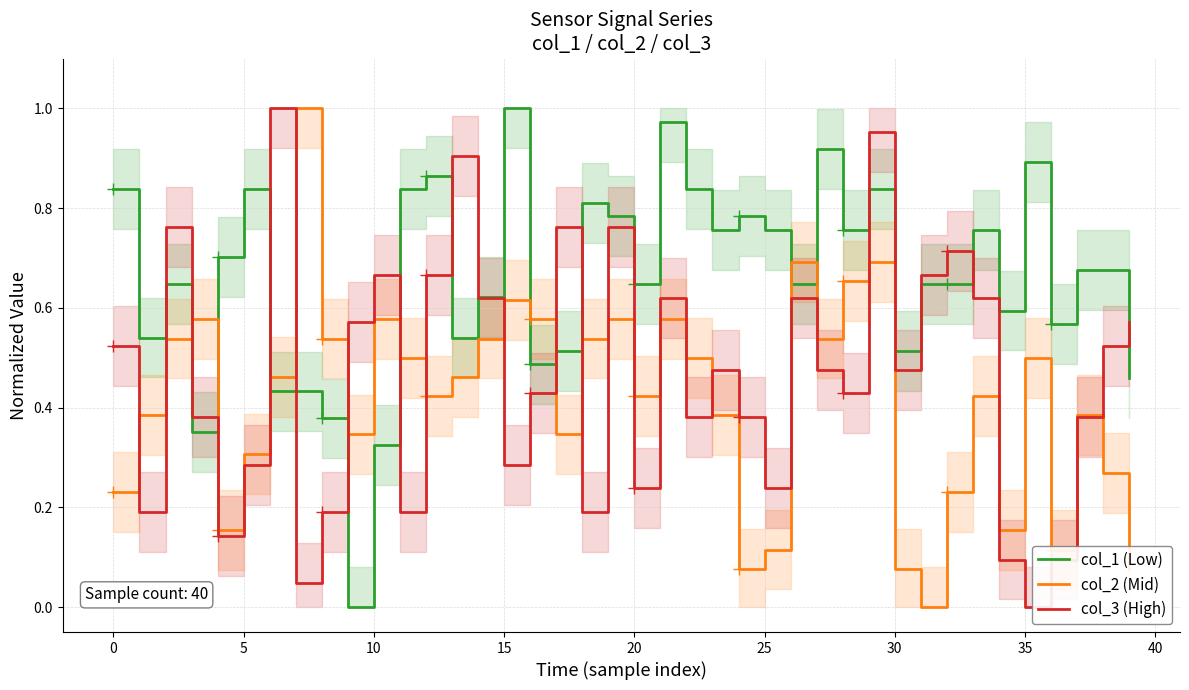

Rank the series at 22 from highest to lowest value.

col_1 (Low), col_2 (Mid), col_3 (High)